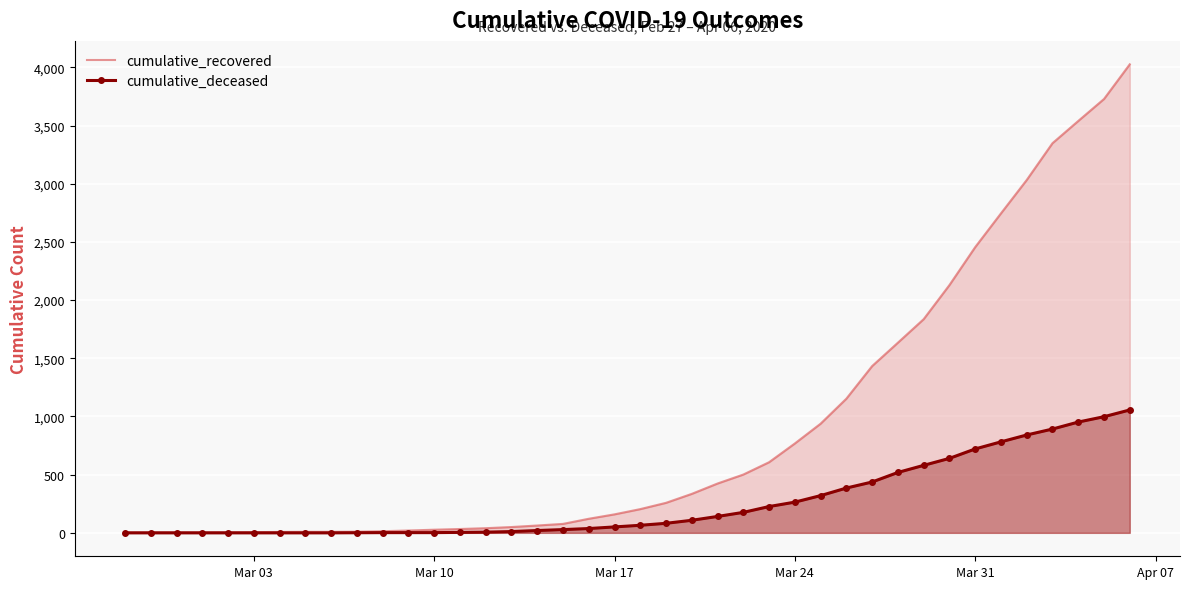

Rank the series by their average value, from lowest to highest.

cumulative_deceased, cumulative_recovered